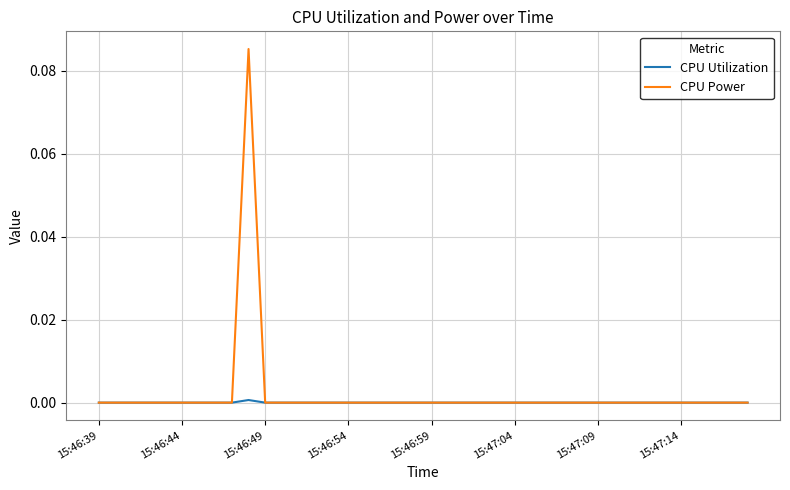

List the series in order of their peak value, lowest first.

CPU Utilization, CPU Power